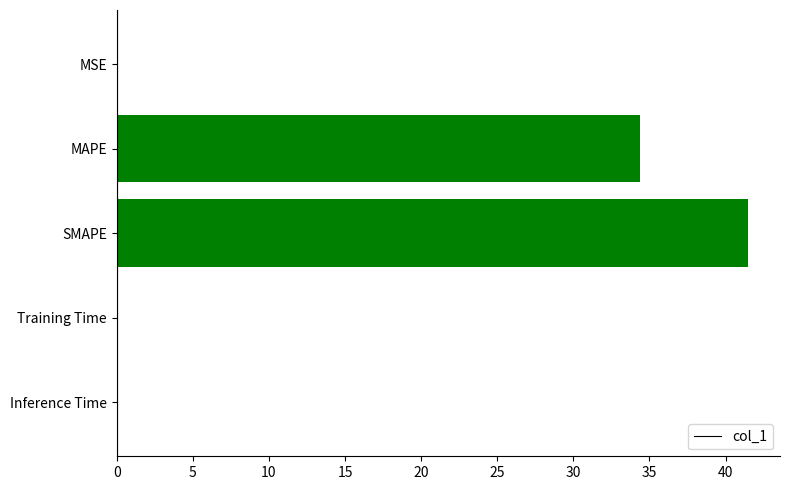

The value at SMAPE is 41.5. True or false?

True